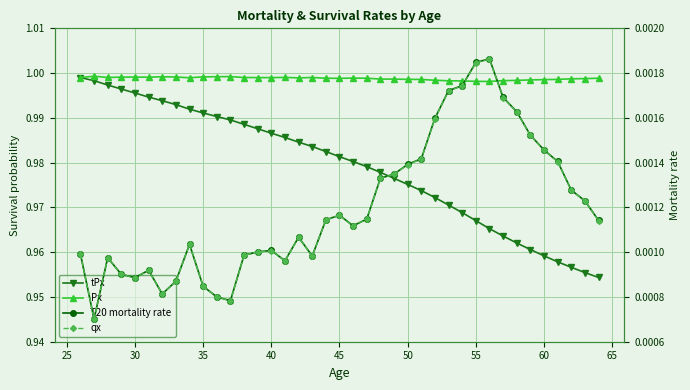

What are all the series names shown in the legend?

tPx, Px, T20 mortality rate, qx